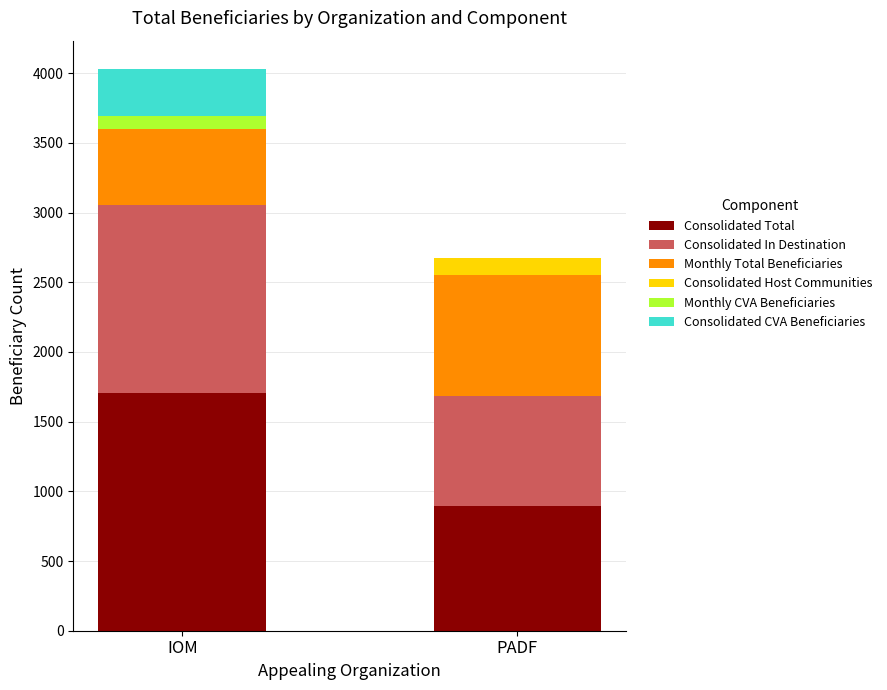

What is the difference between the Consolidated Total values at IOM and PADF?

812